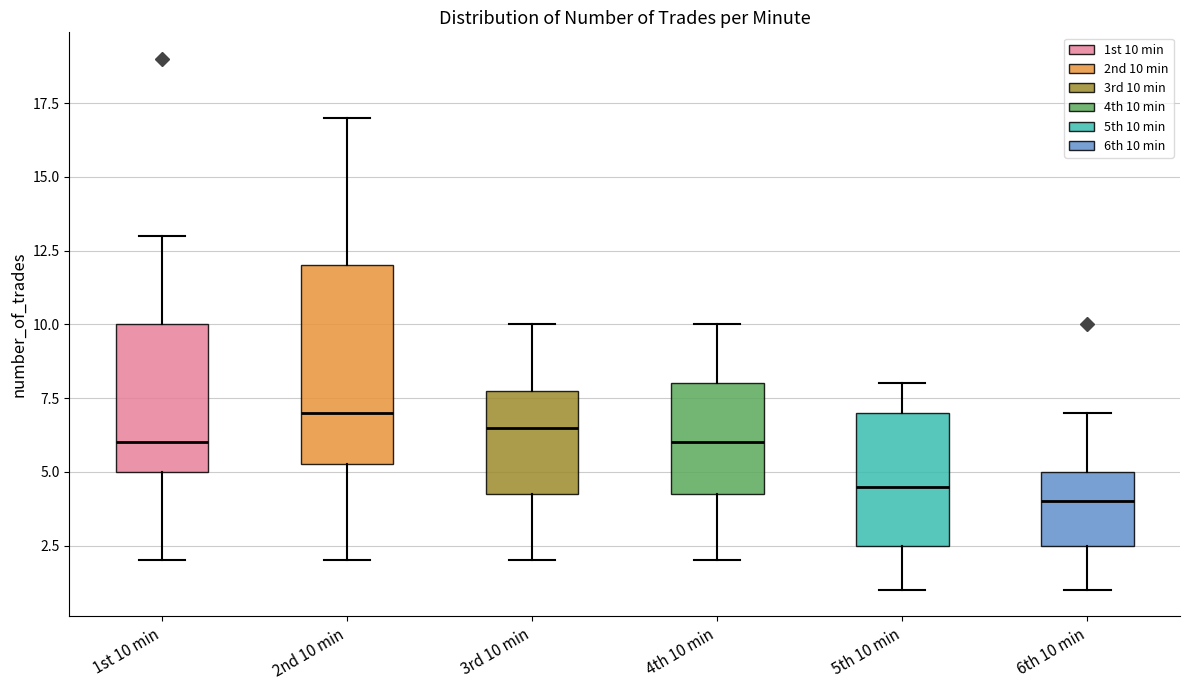

Reading left to right, read every box against the y-axis: the position of its median line, the range the box covers, and the ends of its whiskers. The values are not printed on the chart, so give them approximately, as read against the axis.

1st 10 min: median 6.0, box 5.0 to 10.0, whiskers 2.0 to 13.0
2nd 10 min: median 7.0, box 5.5 to 12.0, whiskers 2.0 to 17.0
3rd 10 min: median 6.5, box 4.5 to 8.0, whiskers 2.0 to 10.0
4th 10 min: median 6.0, box 4.5 to 8.0, whiskers 2.0 to 10.0
5th 10 min: median 4.5, box 2.5 to 7.0, whiskers 1.0 to 8.0
6th 10 min: median 4.0, box 2.5 to 5.0, whiskers 1.0 to 7.0